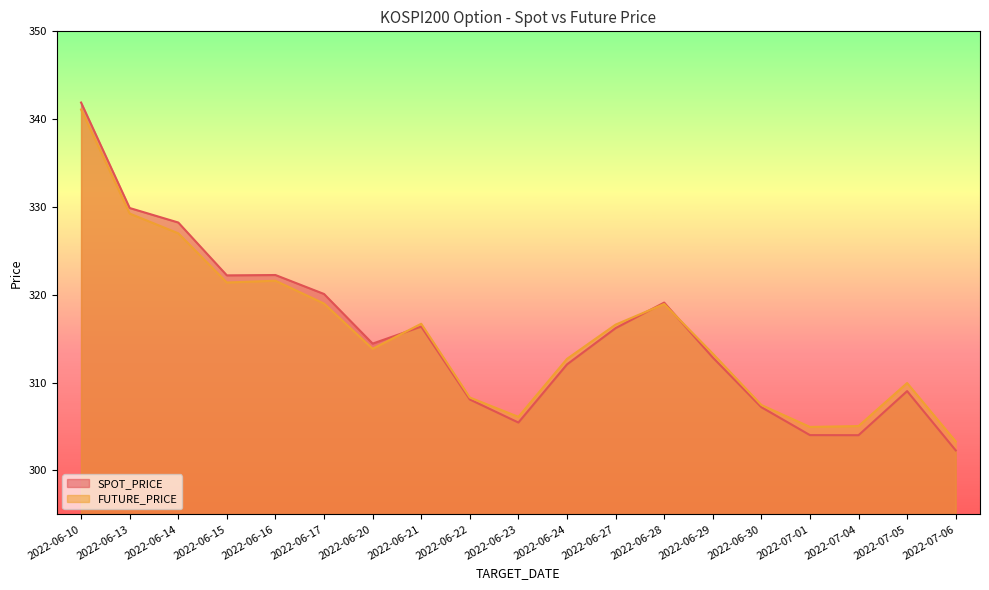

Rank the categories by FUTURE_PRICE value from lowest to highest.

2022-07-06, 2022-07-01, 2022-07-04, 2022-06-23, 2022-06-30, 2022-06-22, 2022-07-05, 2022-06-24, 2022-06-29, 2022-06-20, 2022-06-27, 2022-06-21, 2022-06-28, 2022-06-17, 2022-06-15, 2022-06-16, 2022-06-14, 2022-06-13, 2022-06-10